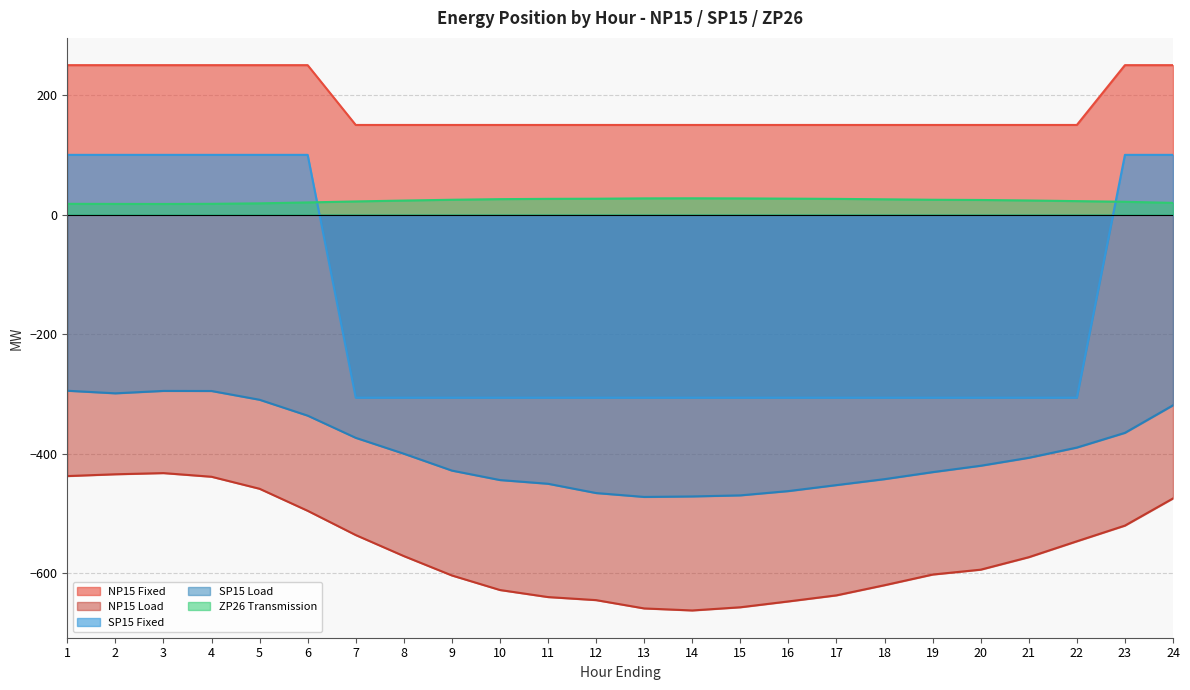

What is the total value across all series at 8?

-1103.0